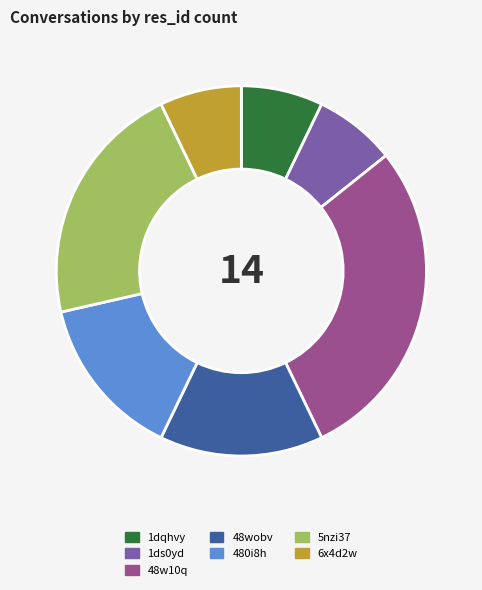

Does 48w10q represent more than half of the total?

No